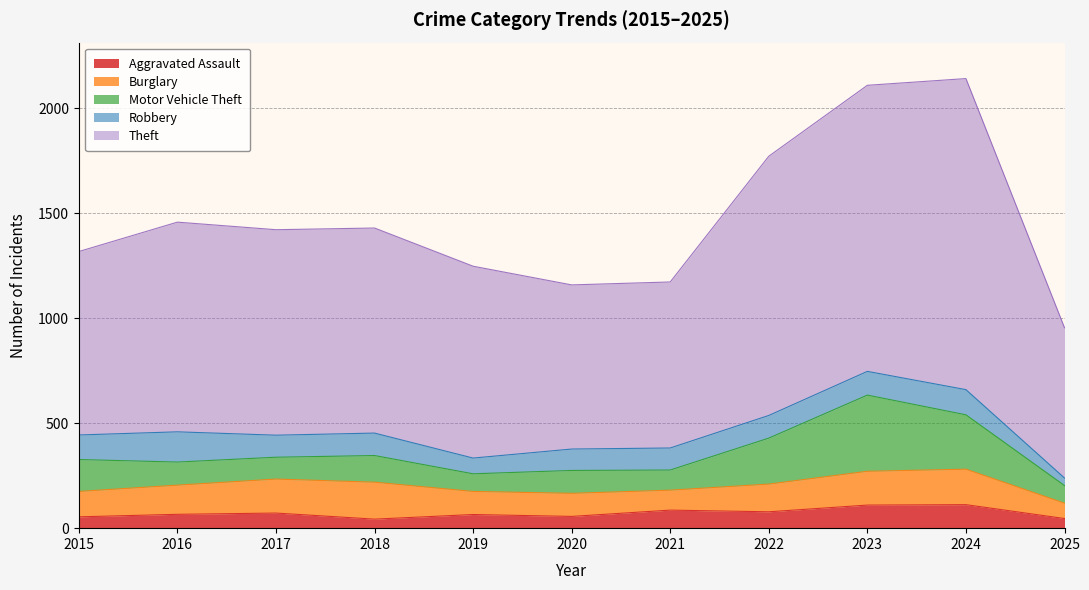

What is the approximate value of Motor Vehicle Theft at 2025, to the nearest 10?

80